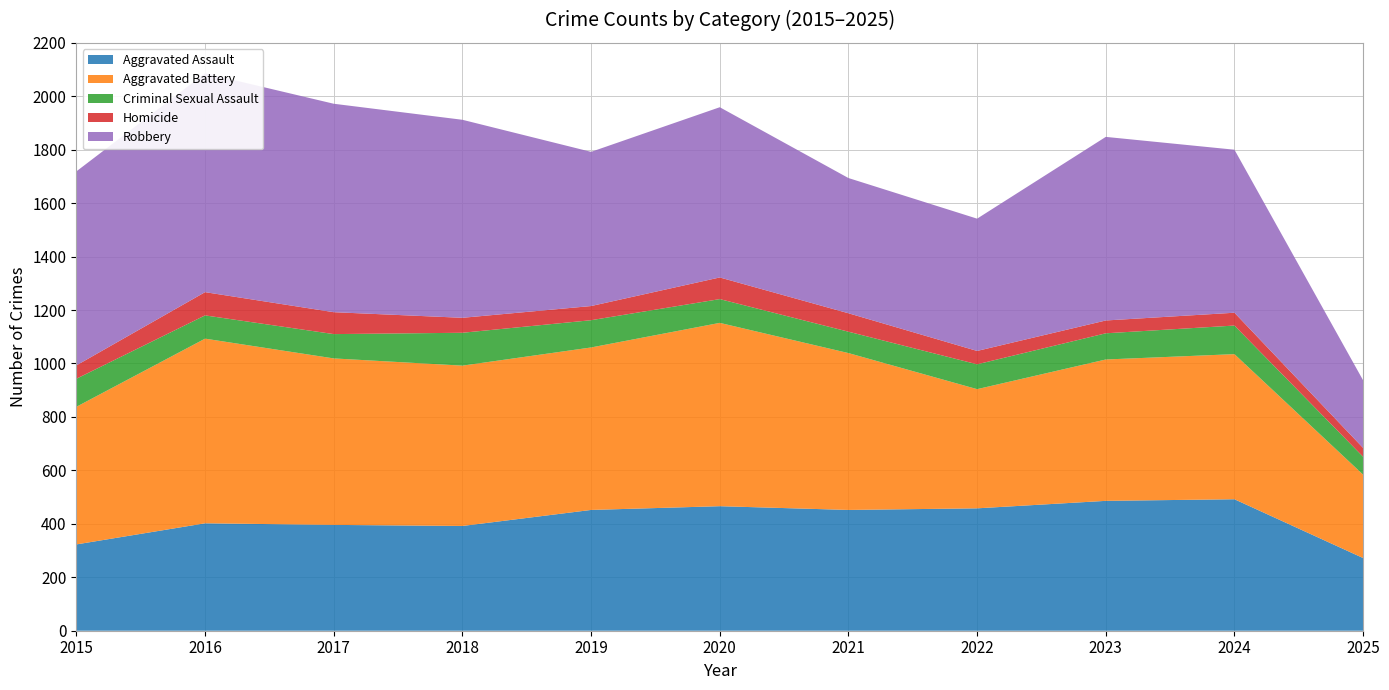

Reading left to right, list all the values displayed in this chart.

Aggravated Assault: 323	402	396	392	452	466	452	458	486	492	272
Aggravated Battery: 515	691	623	600	608	686	587	446	529	543	312
Criminal Sexual Assault: 105	87	91	123	102	89	80	93	98	107	67
Homicide: 50	87	82	56	53	81	69	50	48	48	33
Robbery: 726	819	780	741	577	637	506	495	687	610	253